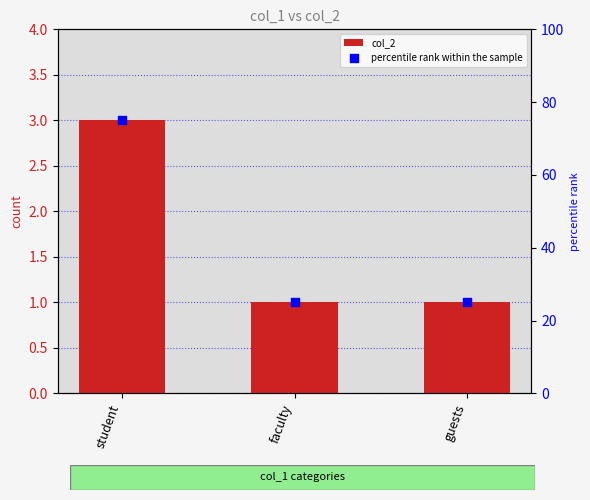

Which series contains the highest Y value?

percentile rank within the sample